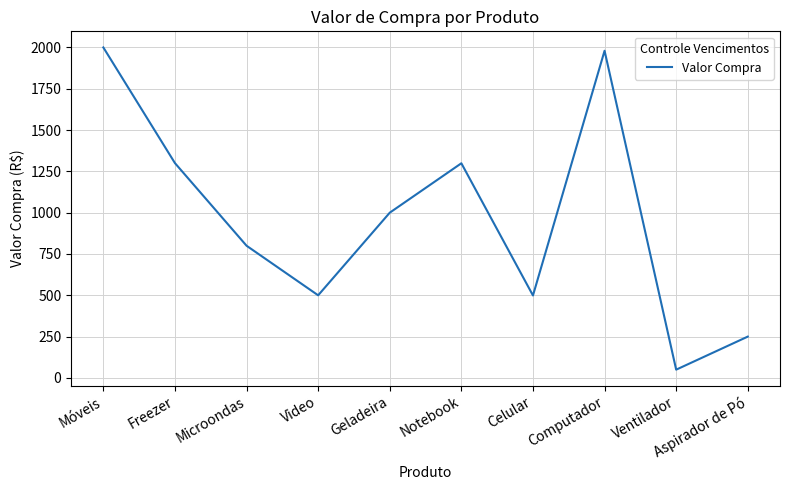

Is it true that the value at Aspirador de Pó is 250?

True